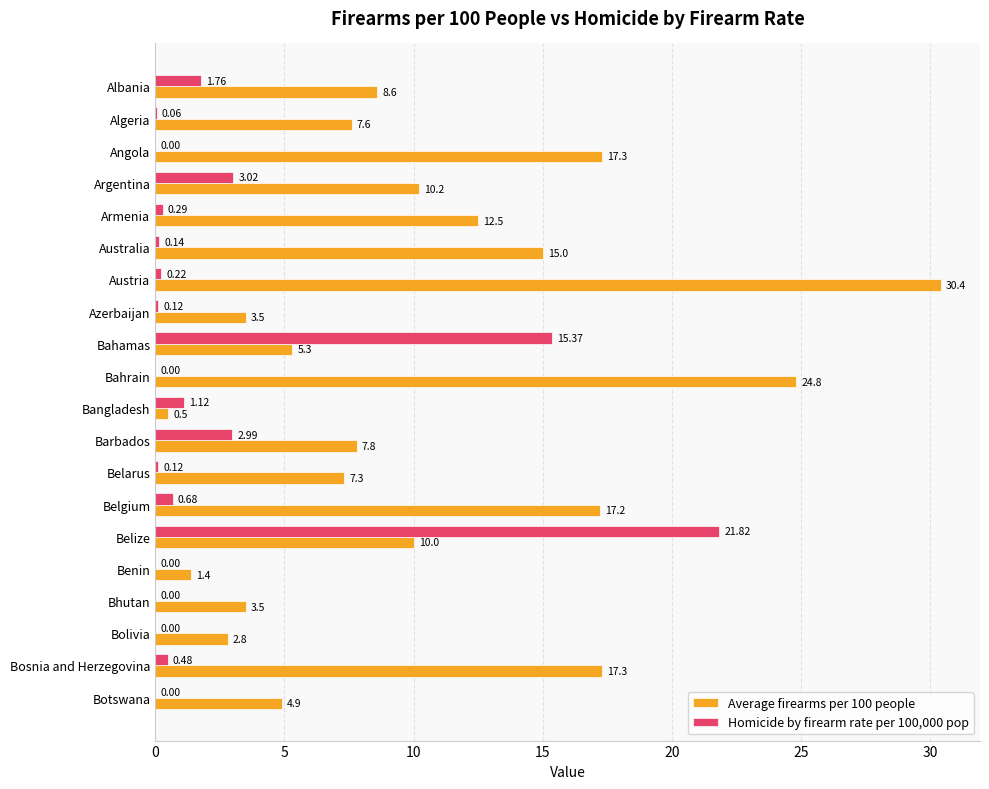

Which series changed the most between Australia and Barbados?

Average firearms per 100 people